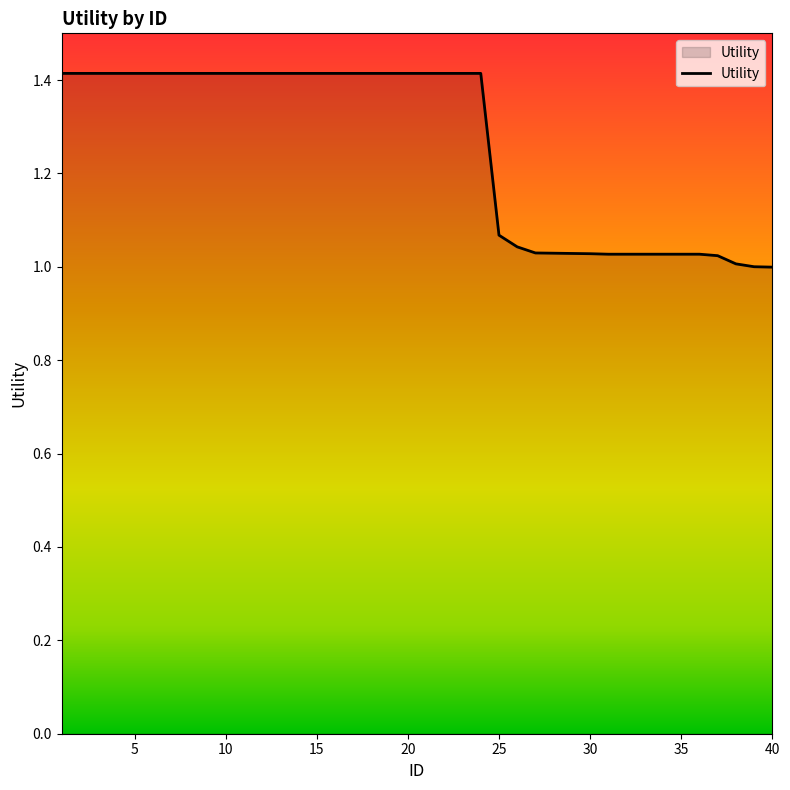

What is the maximum value shown in the chart?

1.4